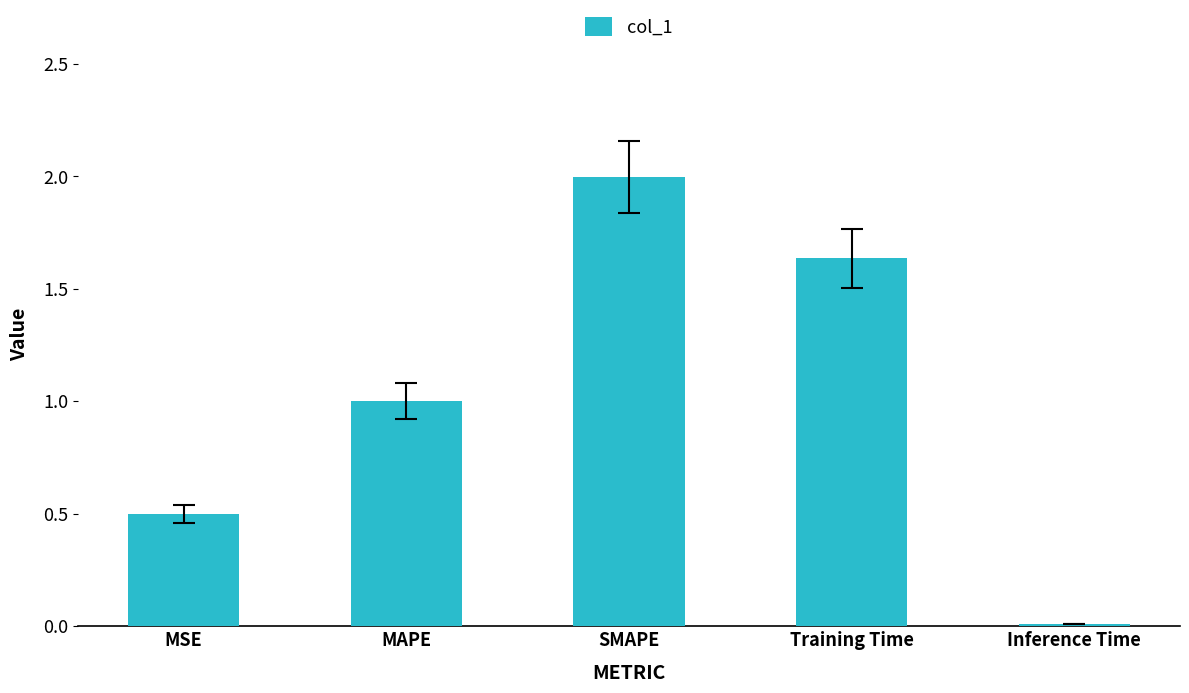

List the labels in order of value, largest first.

SMAPE, Training Time, MAPE, MSE, Inference Time